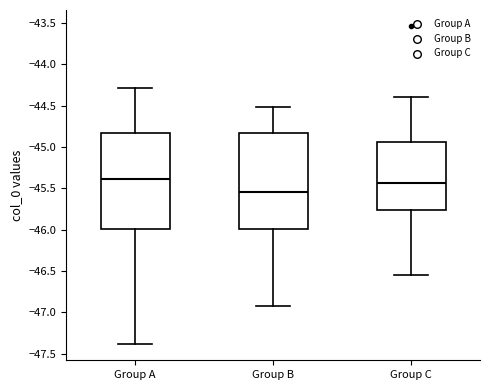

Reading left to right, read every box against the y-axis: the position of its median line, the range the box covers, and the ends of its whiskers. The values are not printed on the chart, so give them approximately, as read against the axis.

Group A: median -45.40, box -46.00 to -44.85, whiskers -47.40 to -44.30
Group B: median -45.55, box -46.00 to -44.85, whiskers -46.90 to -44.50
Group C: median -45.45, box -45.75 to -44.95, whiskers -46.55 to -44.40